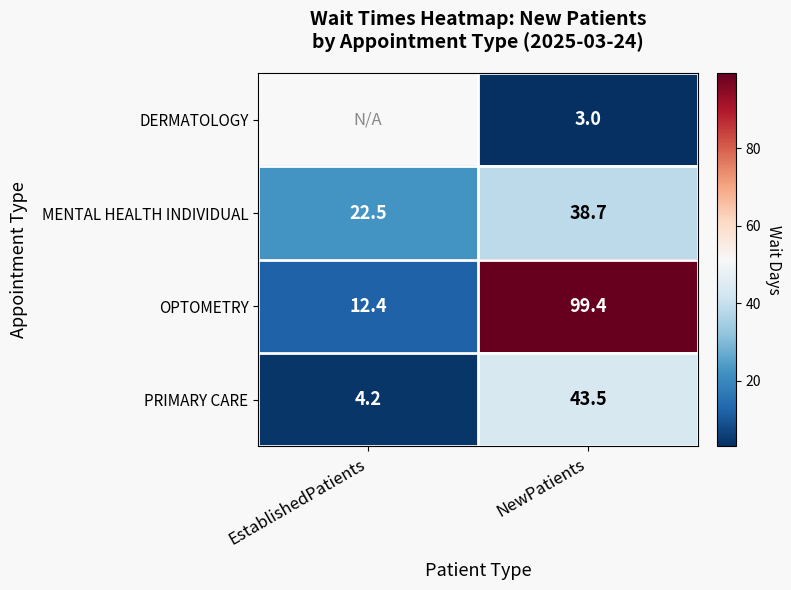

What is the minimum value shown in the chart?

3.0